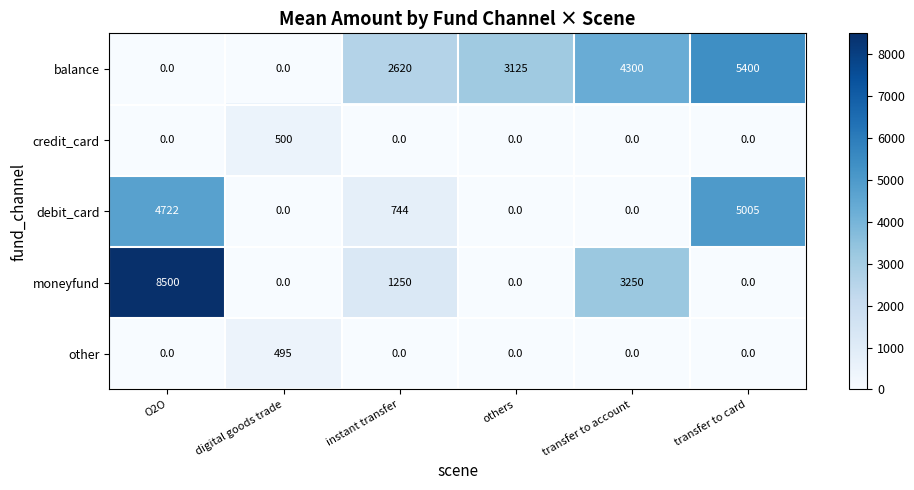

What is the sum of the debit_card values at others and transfer to card?

5005